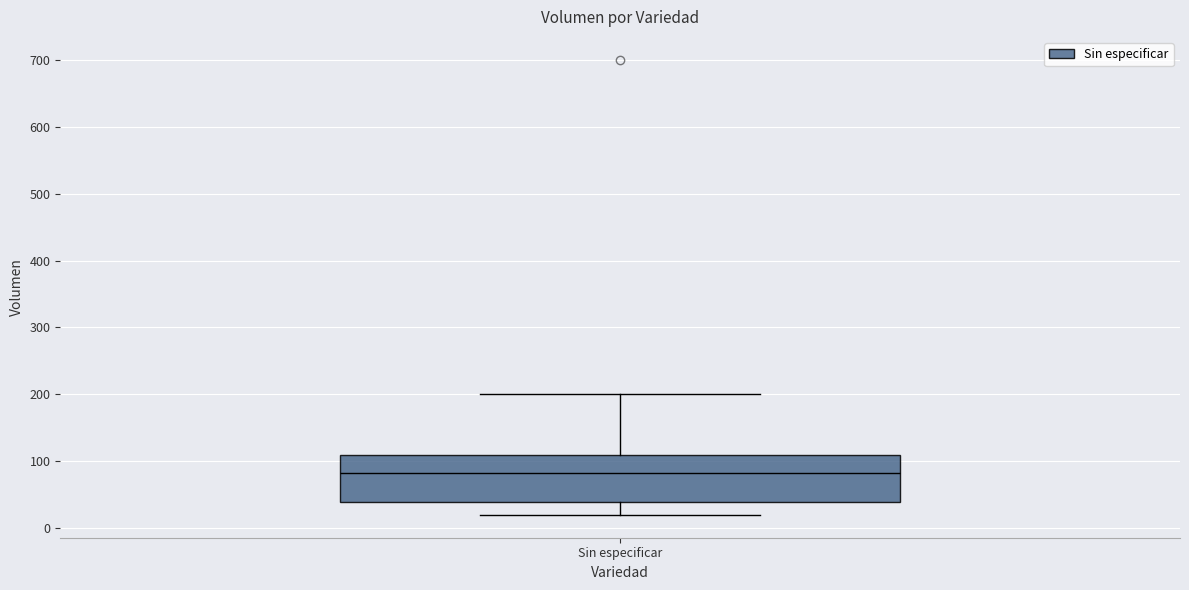

Where does the upper whisker of the box for Sin especificar end on the y-axis? The values are not printed on the chart, so give them approximately, as read against the axis.

200